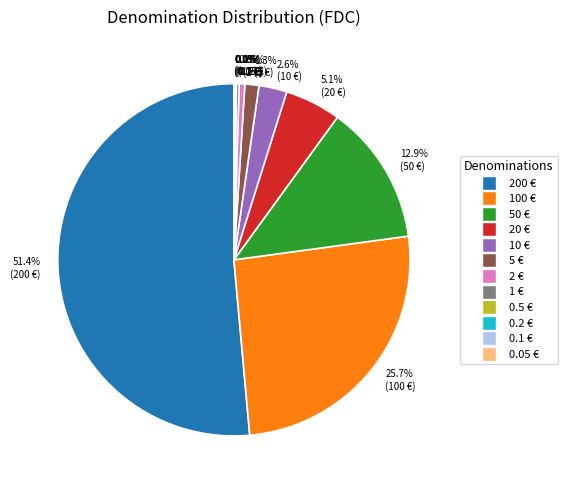

To the nearest percent, what is the average slice percentage?

8%